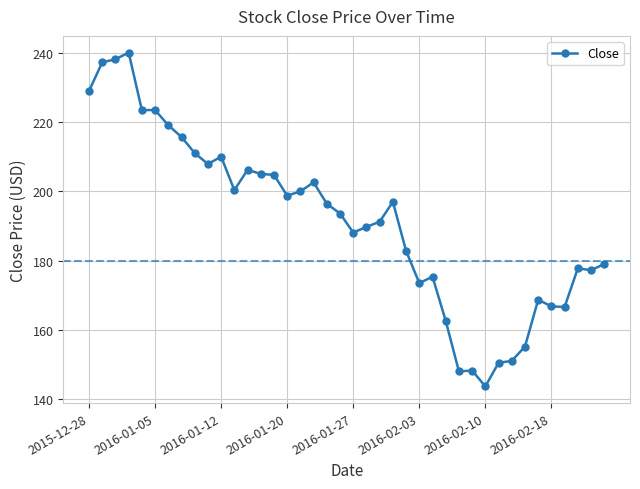

What is the difference between the second highest and minimum values?

94.4